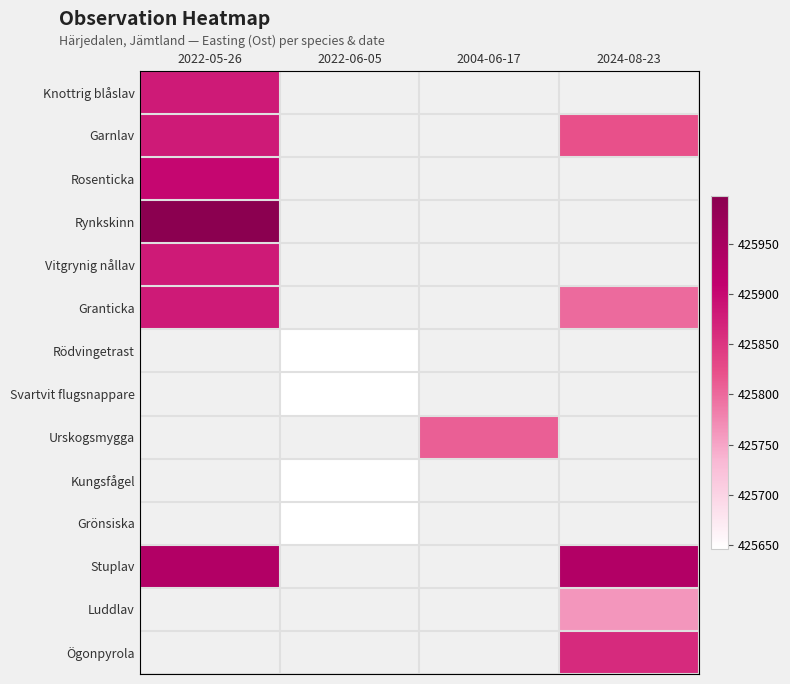

Which category has the highest value across all series?

2022-05-26